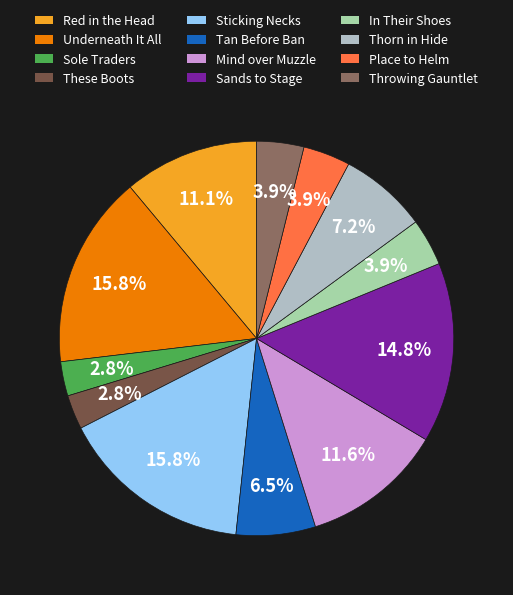

Is Thorn in Hide the majority of the pie?

No